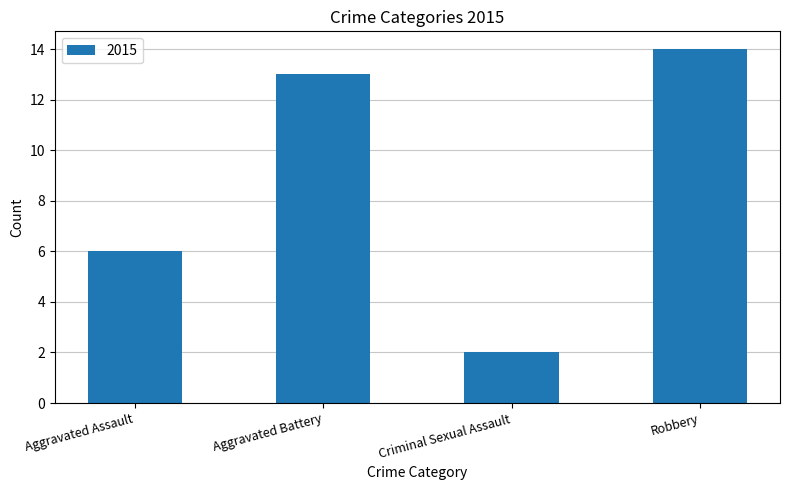

What is the maximum value shown in the chart?

14